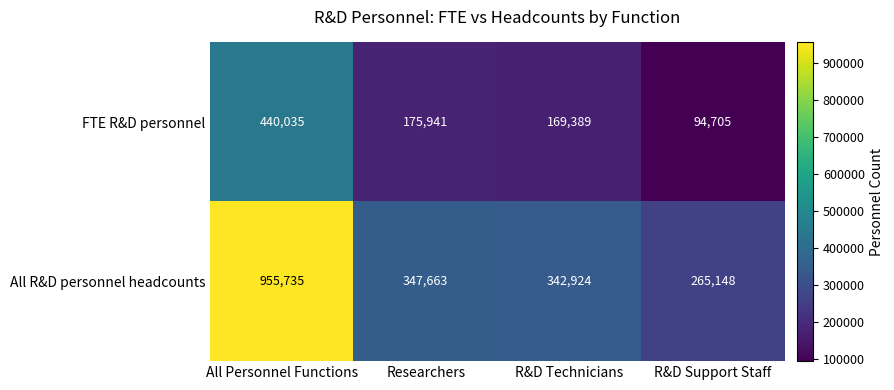

True or false: All R&D personnel headcounts has a value of 218210 at Researchers.

False